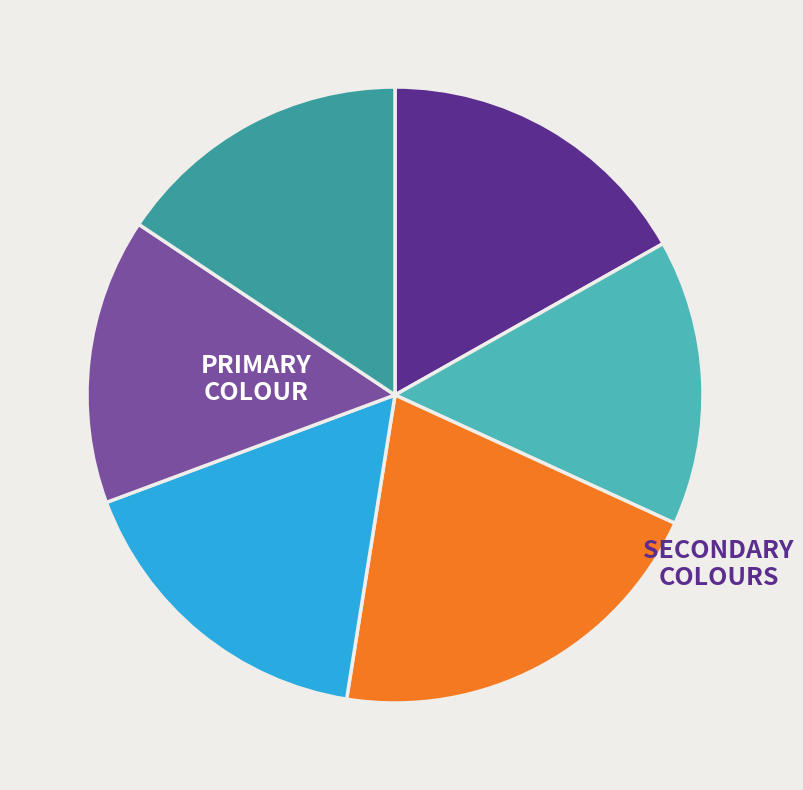

Does any single category account for the majority?

No